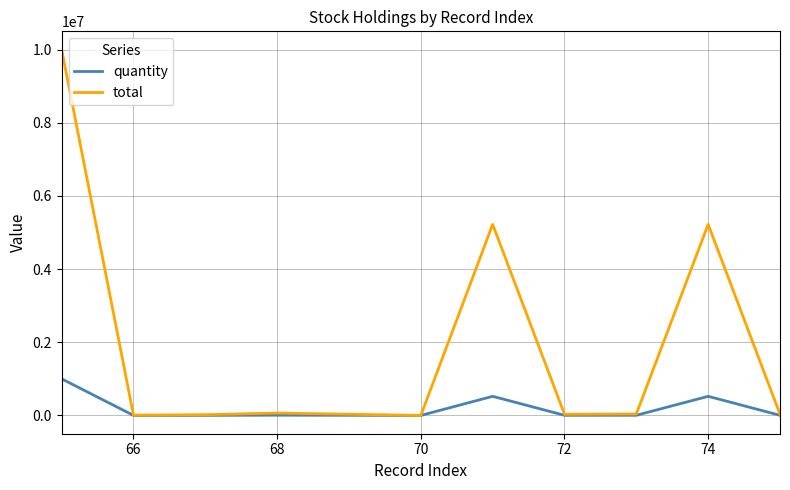

Which series has the largest range (max minus min)?

total